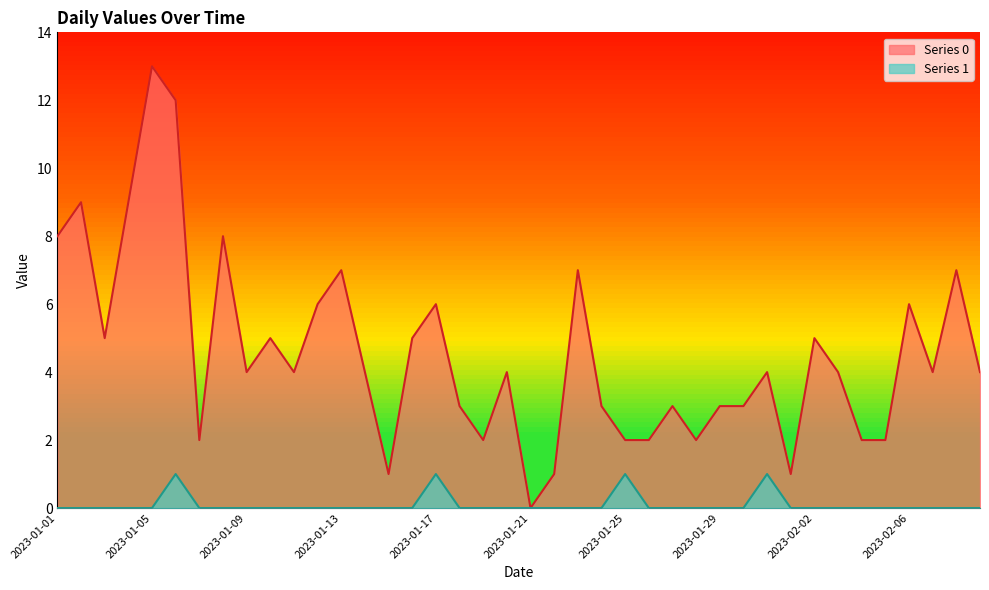

Which series has the widest spread of values?

Series 0